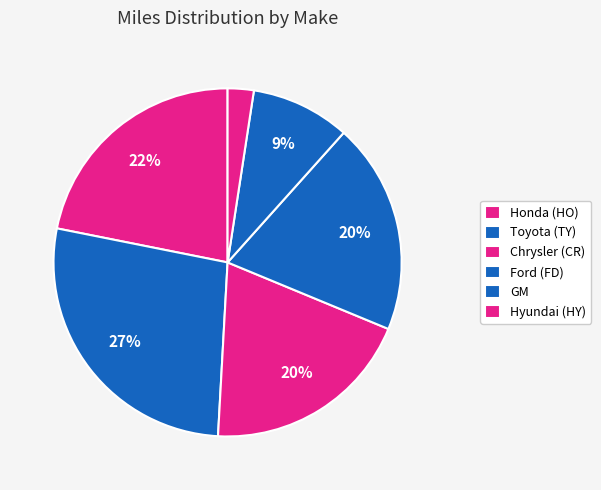

How many segments does this pie chart have?

6